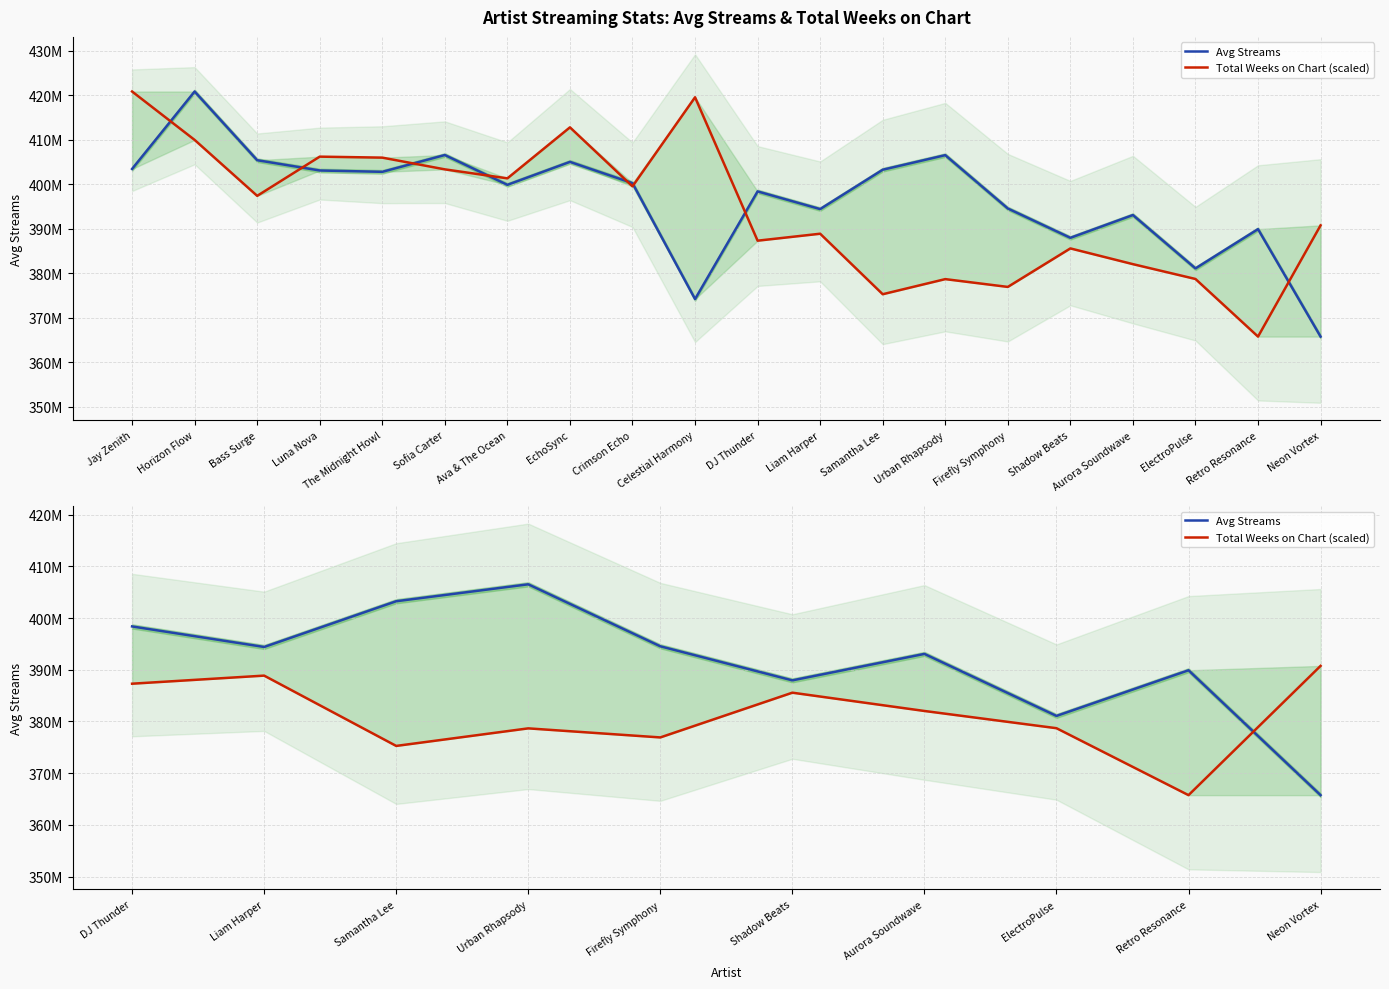

What is the minimum value shown in the chart?

365754926.5